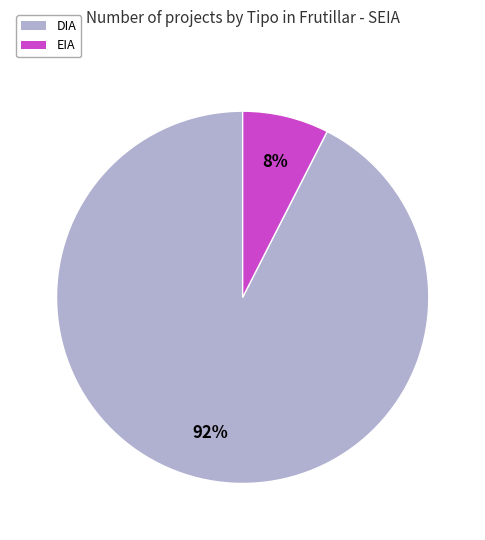

Rank the categories by value from lowest to highest.

EIA, DIA